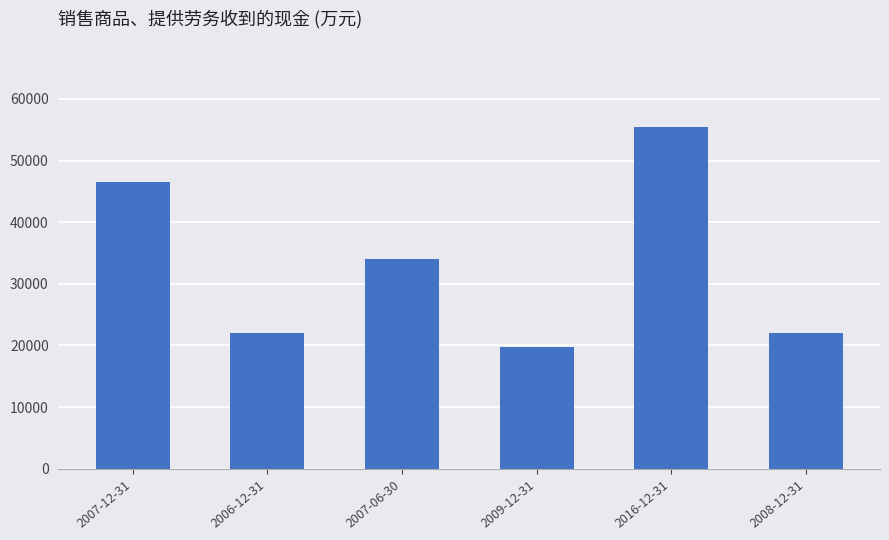

What is the change in value from 2006-12-31 to 2007-06-30?

+12149